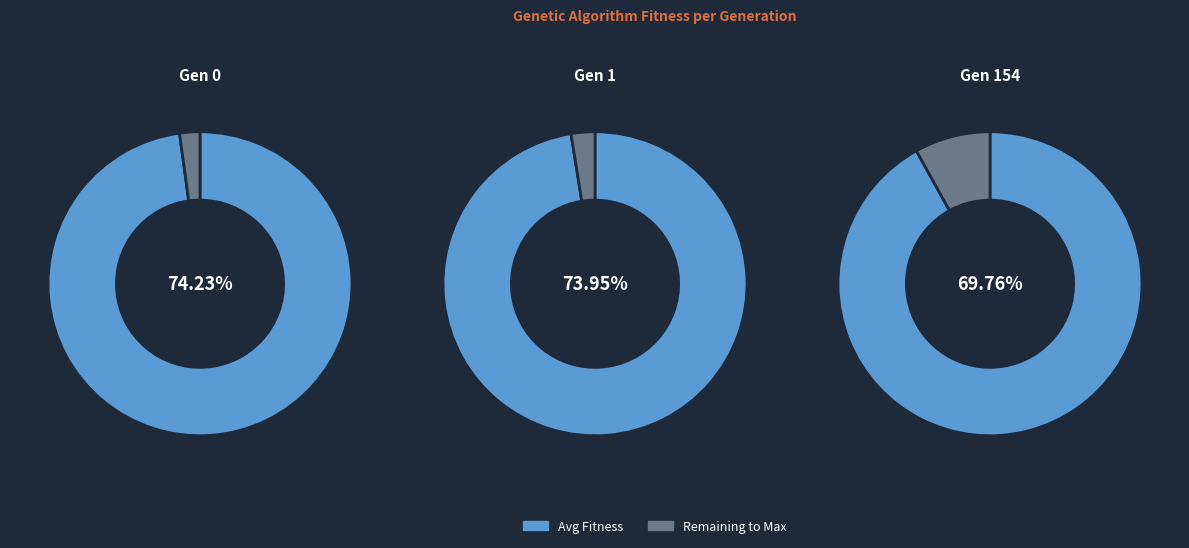

To the nearest percent, what portion does Gen 154 represent?

33%